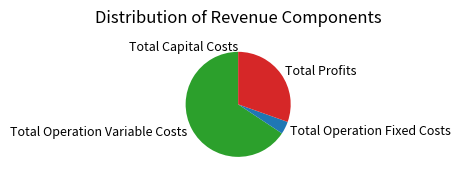

Between Total Operation Fixed Costs and Total Profits, which is larger?

Total Profits